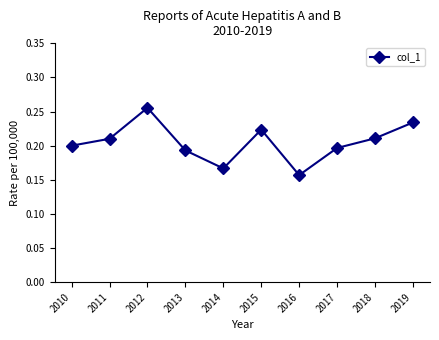

True or false: the data shows 0.1 at 2014.

False